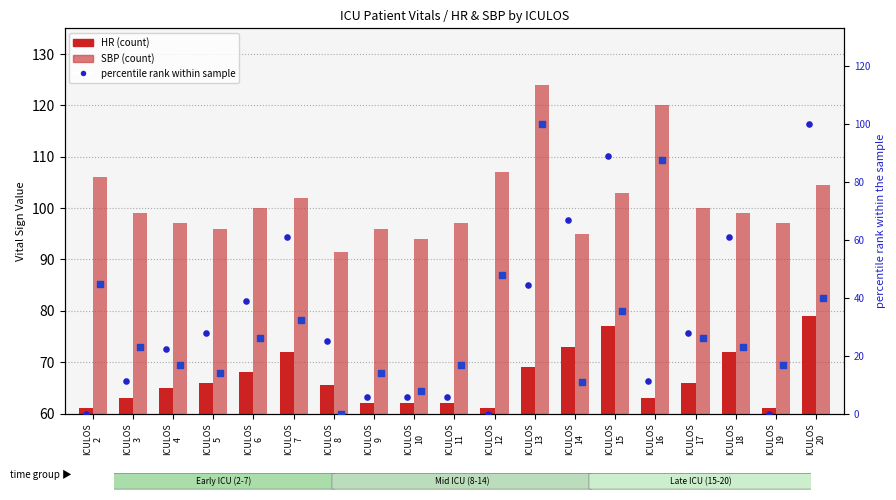

Is the value of HR at ICULOS
4 greater than the value of SBP at ICULOS
19?

No